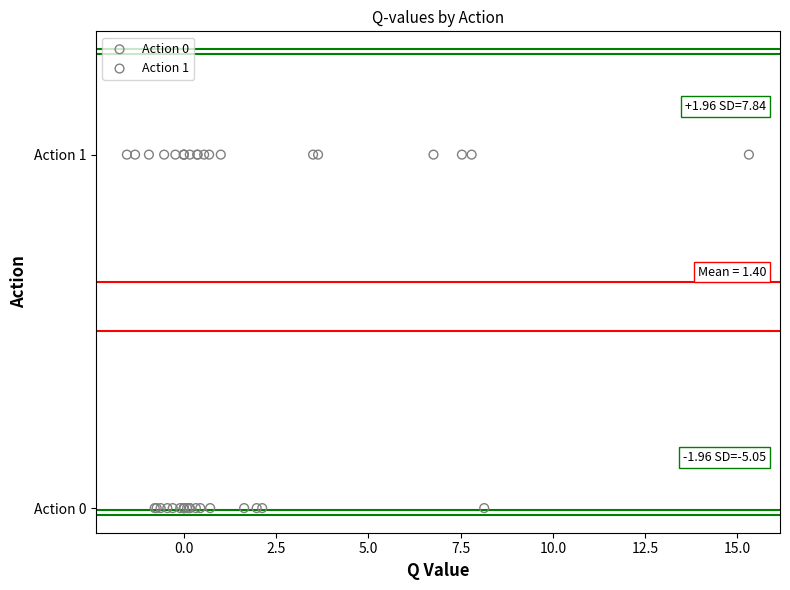

What are all the series names shown in the legend?

Action 0, Action 1